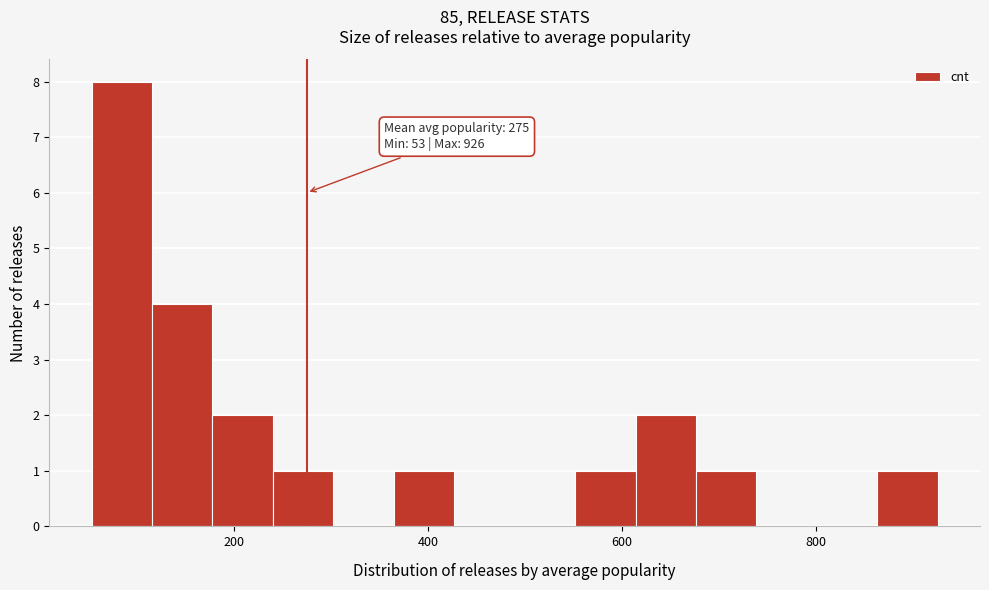

Read against the x-axis, roughly where is the centre of the tallest bar?

80